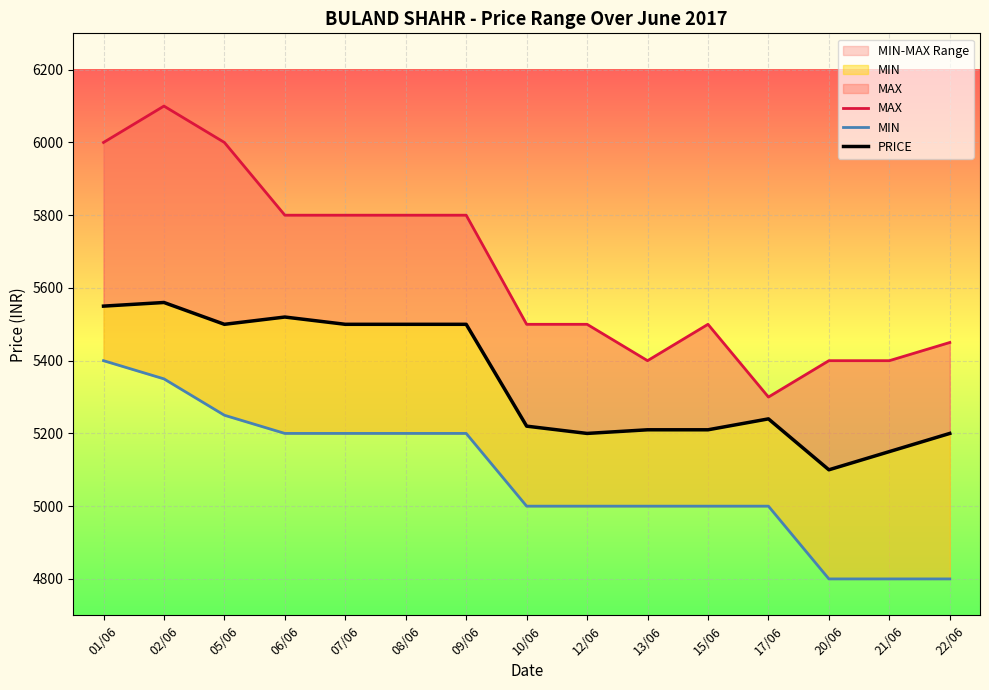

At which label does MAX reach its minimum?

17/06